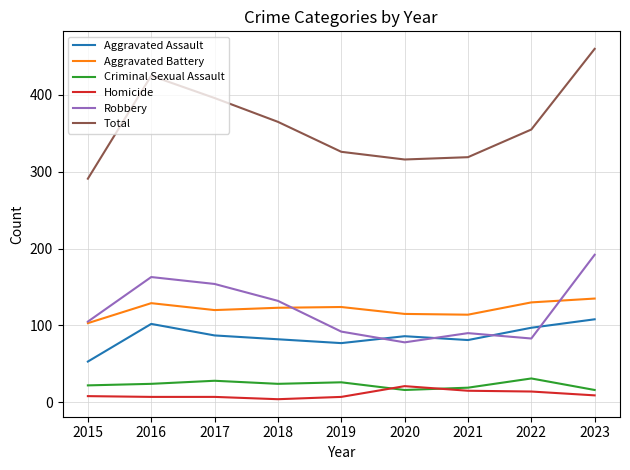

What is the smallest value displayed?

4